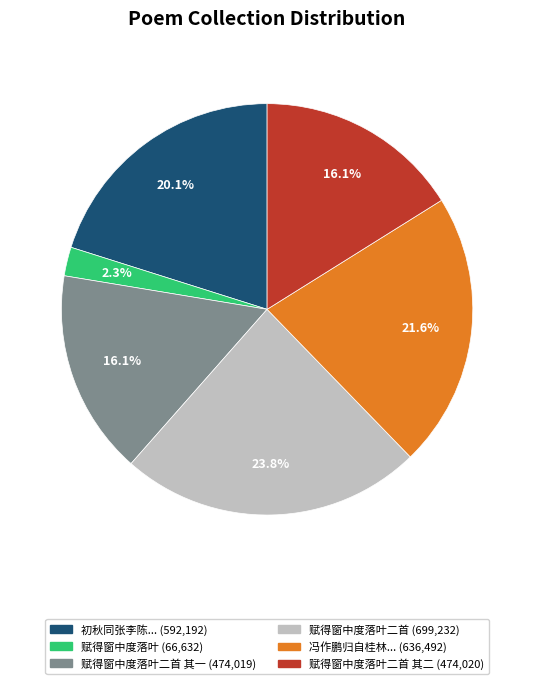

Is there a majority slice in this chart?

No